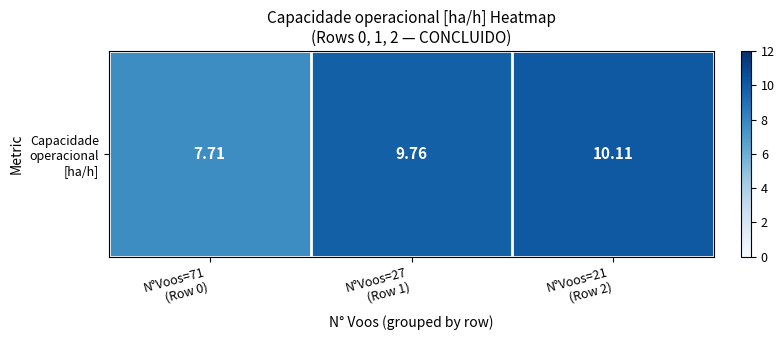

What is the difference between the maximum and minimum values?

2.4